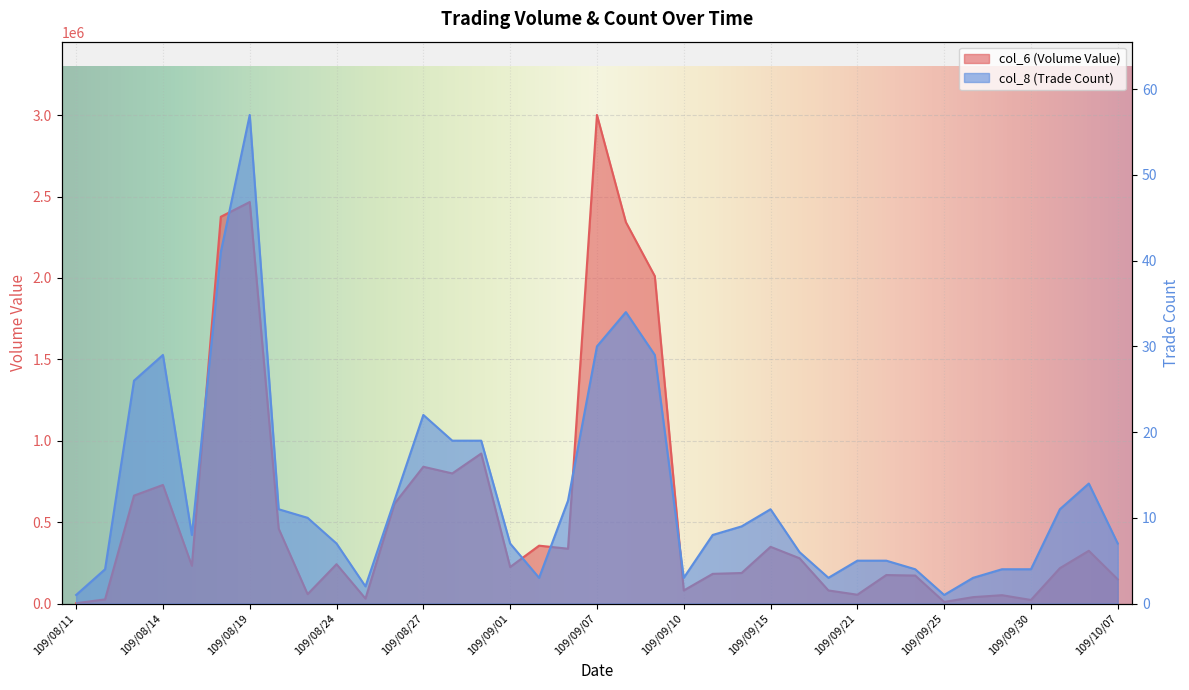

How many interior local valleys does the col_6 (Volume Value) series have?

10